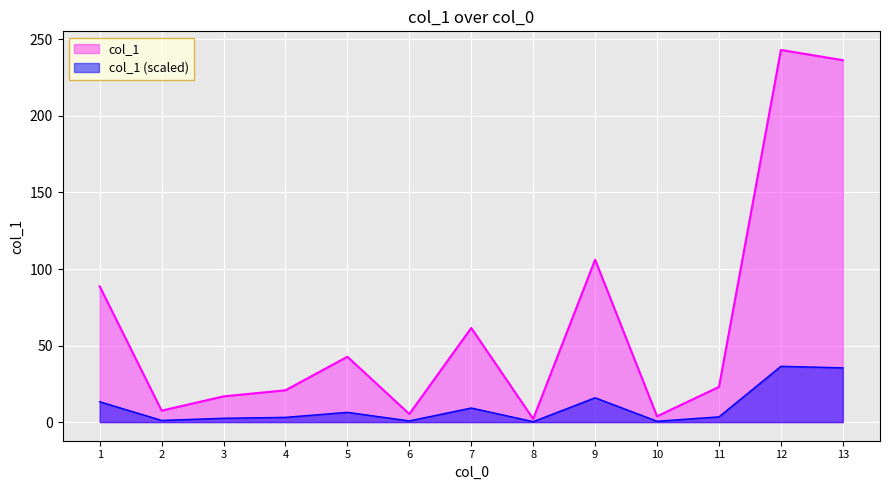

List the labels in order of value, smallest first.

8, 10, 6, 2, 3, 4, 11, 5, 7, 1, 9, 13, 12